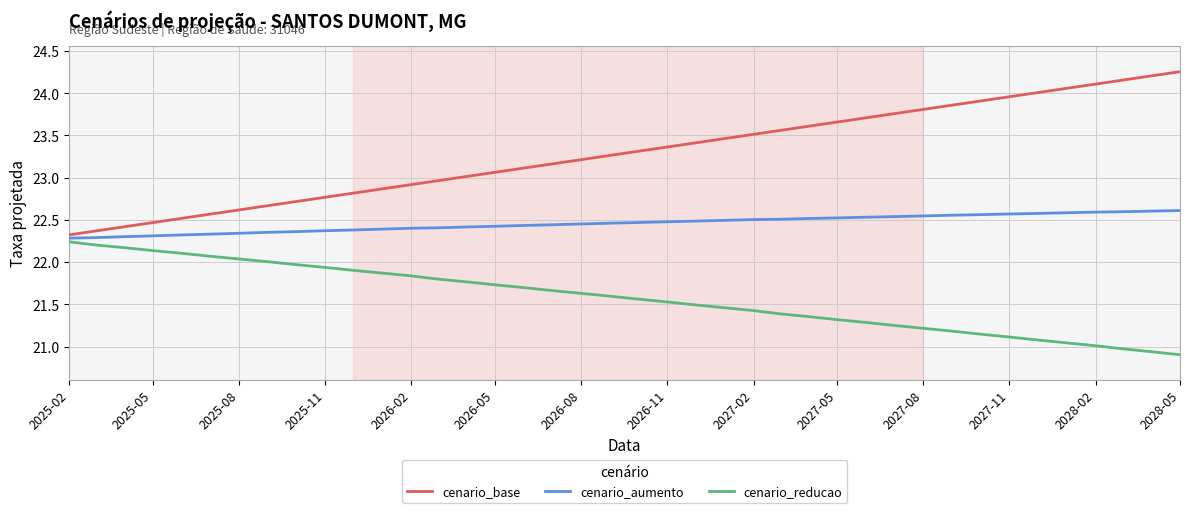

Count the number of categories in the chart.

40